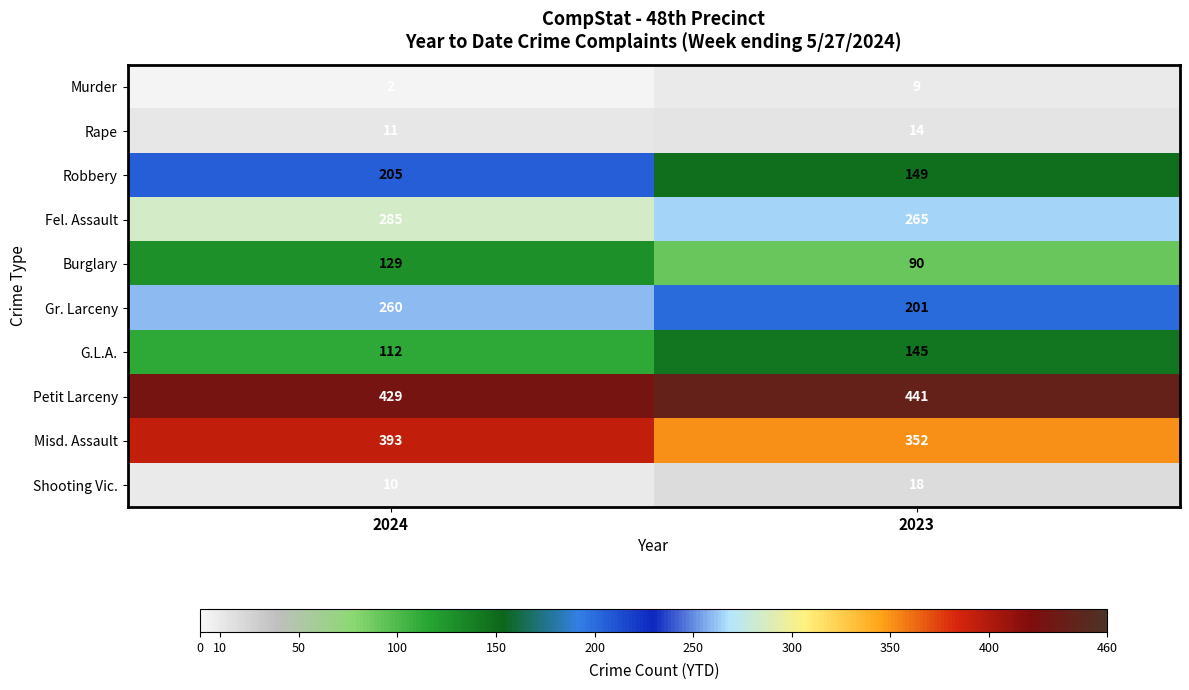

Rank the series at 2023 from lowest to highest value.

Murder, Rape, Shooting Vic., Burglary, G.L.A., Robbery, Gr. Larceny, Fel. Assault, Misd. Assault, Petit Larceny